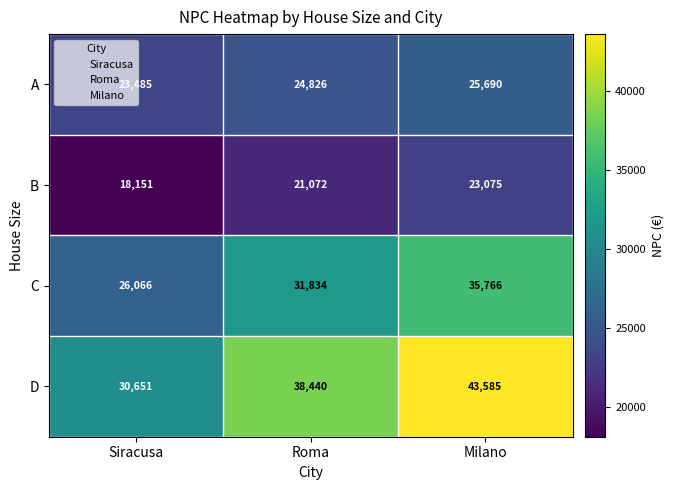

List the series in order of their peak value, lowest first.

B, A, C, D